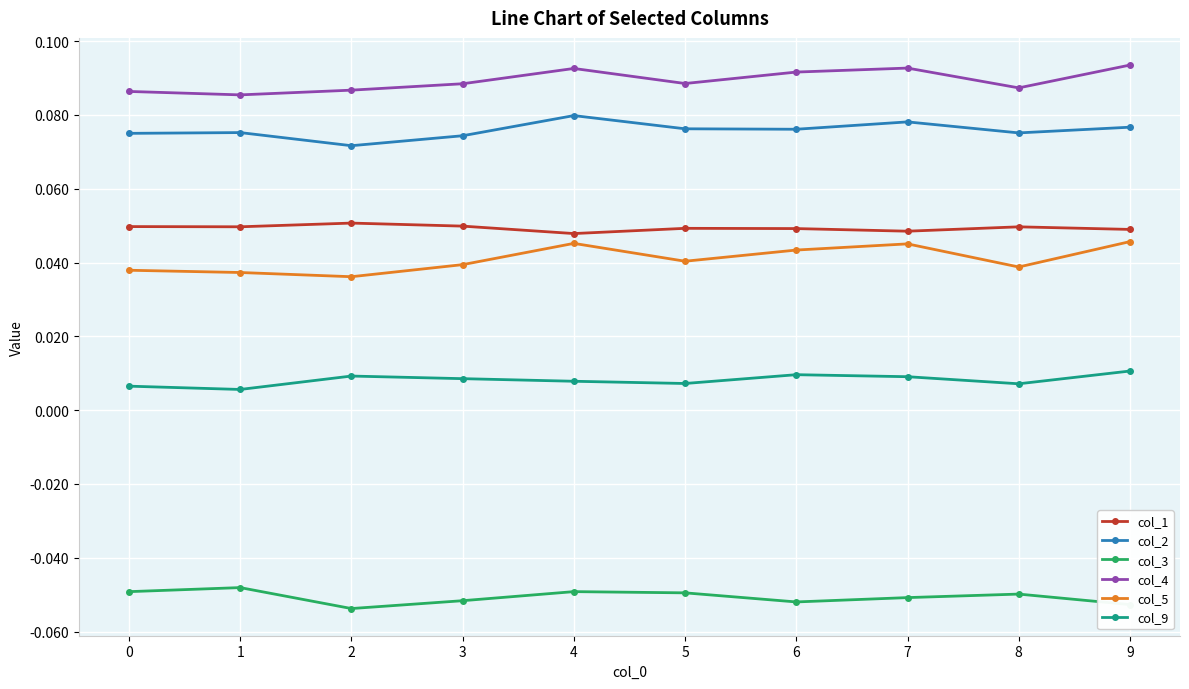

Count the number of categories in the chart.

10